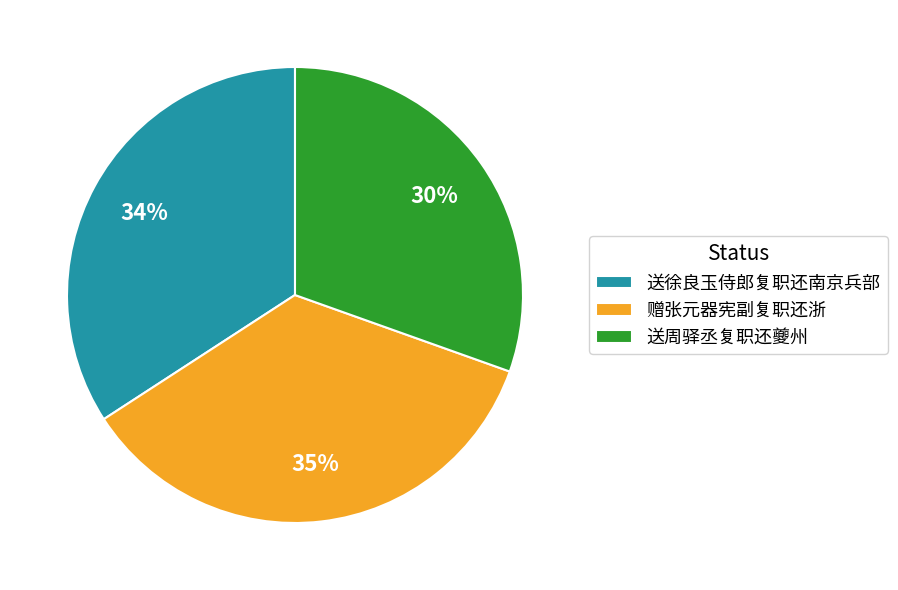

To the nearest percent, what is the average slice percentage?

33%